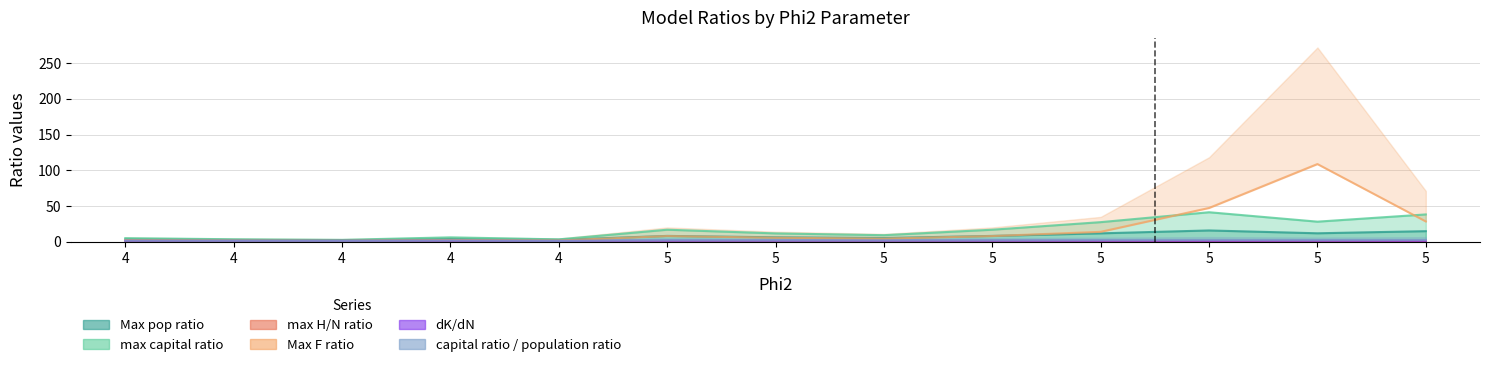

Is it true that max H/N ratio equals 1.5 at 4?

False